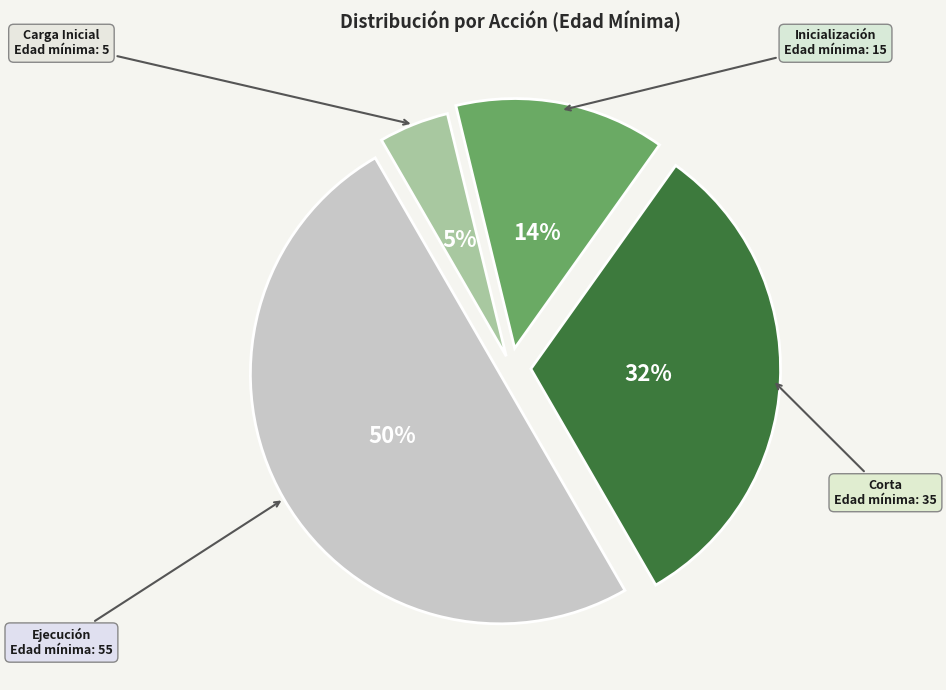

Between Carga Inicial and Corta, which is larger?

Corta